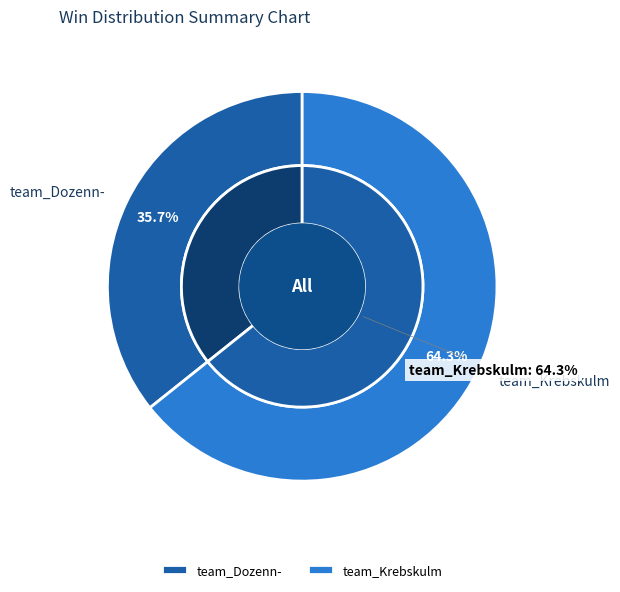

How many slices are in this pie chart?

2